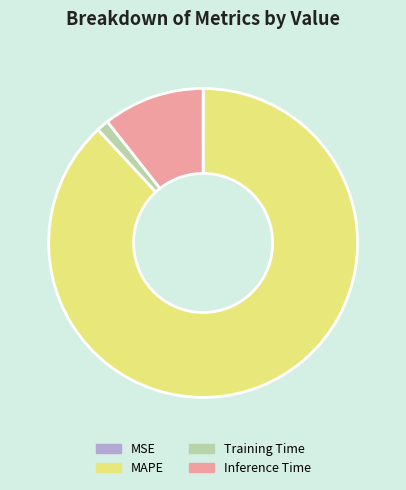

True or false: Inference Time accounts for 22% of the total.

False